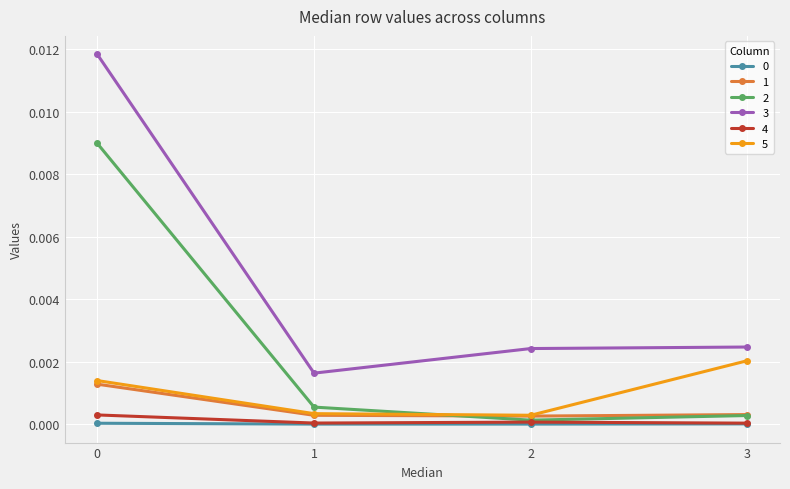

True or false: 1 has a value of 0.0 at 1.

True